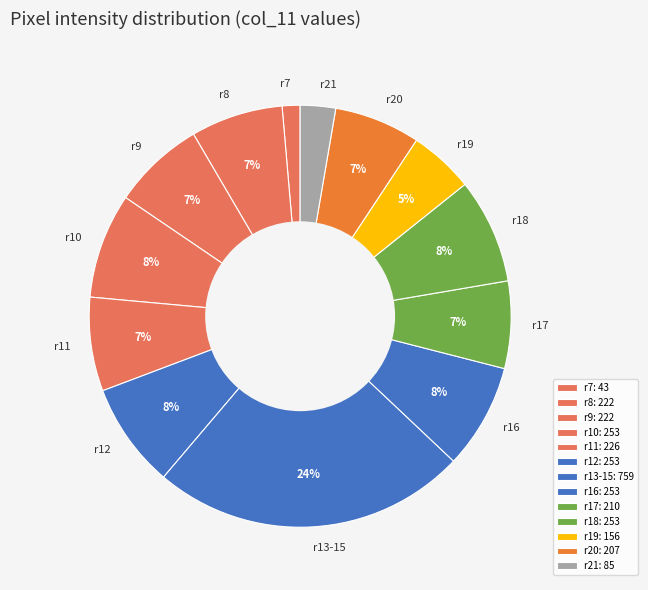

Is there a majority slice in this chart?

No